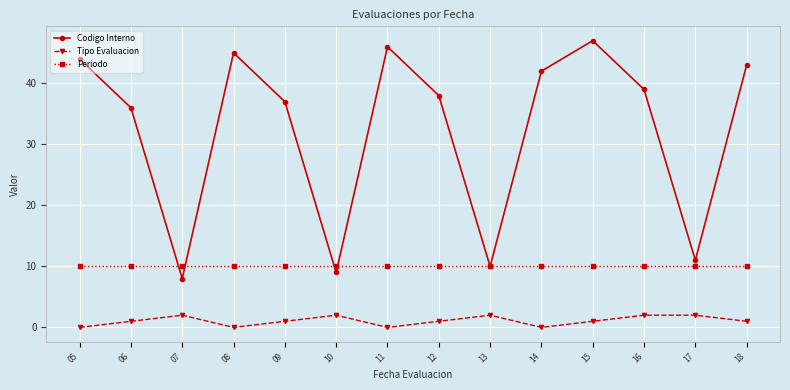

True or false: Tipo Evaluacion and Codigo Interno intersect in this chart.

False